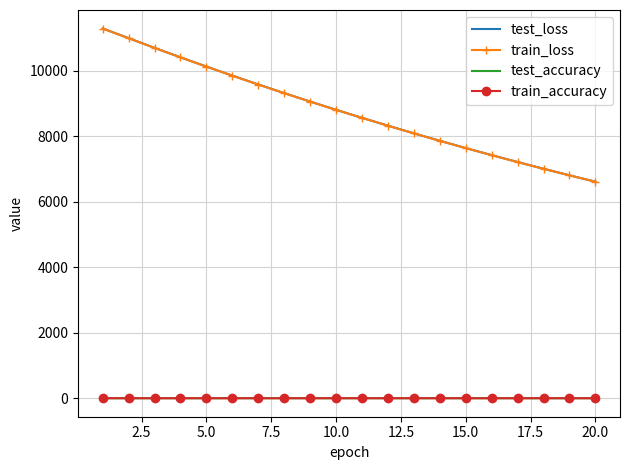

What is the maximum value shown in the chart?

11287.8